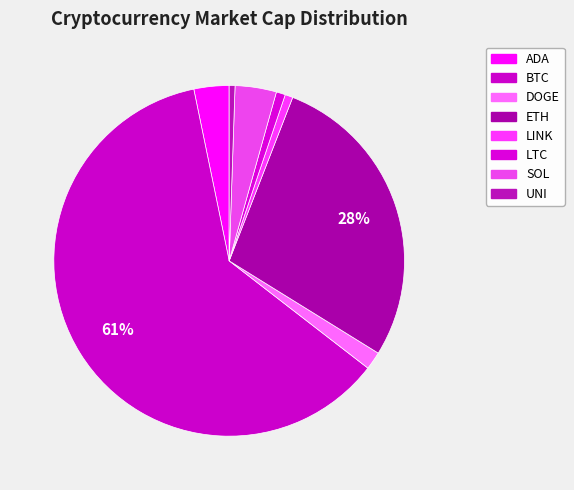

True or false: ETH accounts for 28% of the total.

True